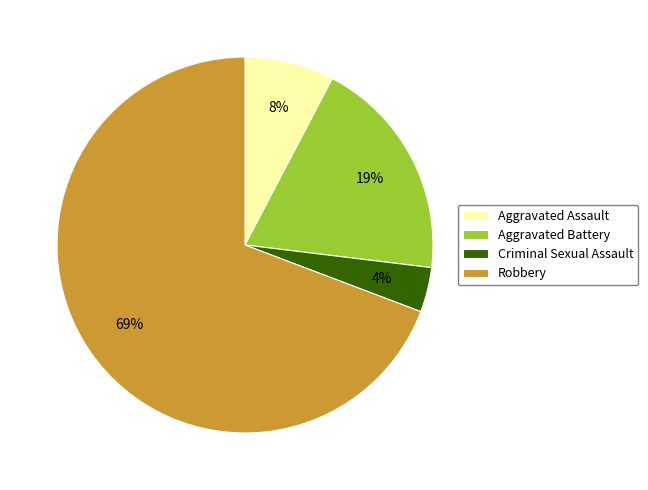

To the nearest percent, what is the difference between the largest and smallest slice percentages?

65%